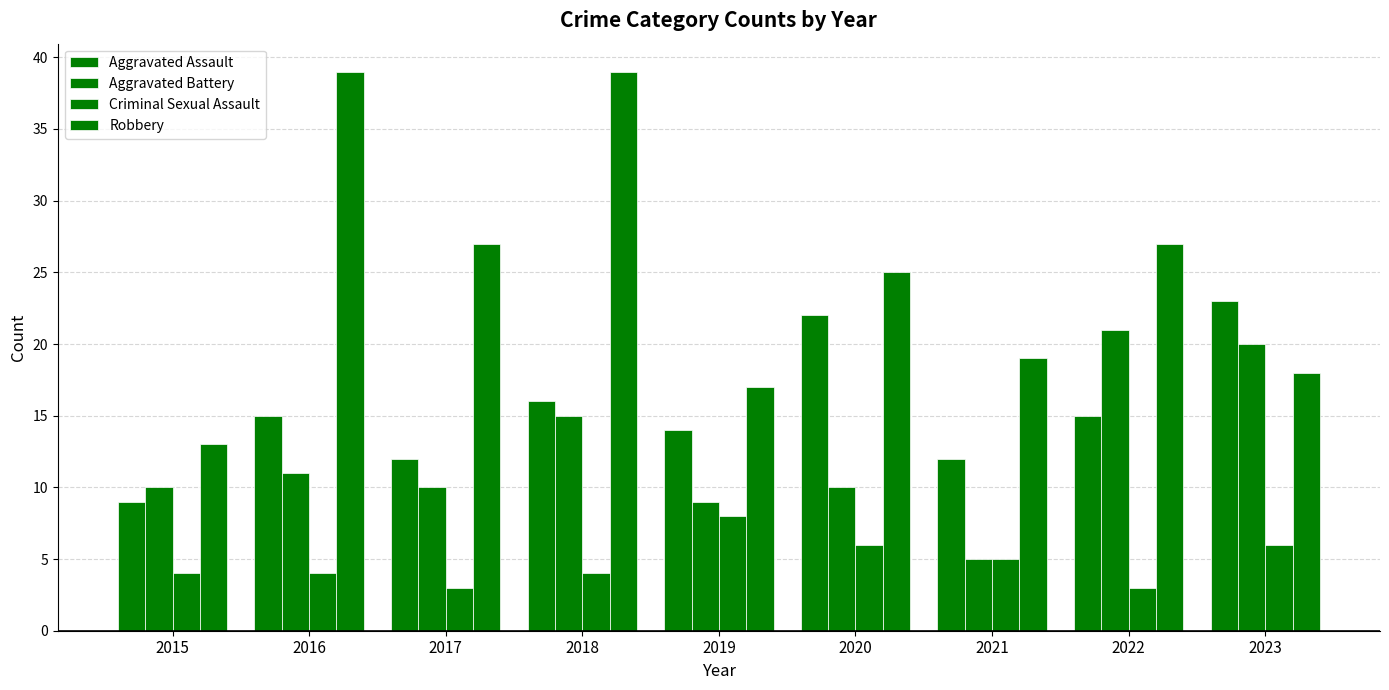

Read the Aggravated Assault value at 2020, to the nearest 10.

20